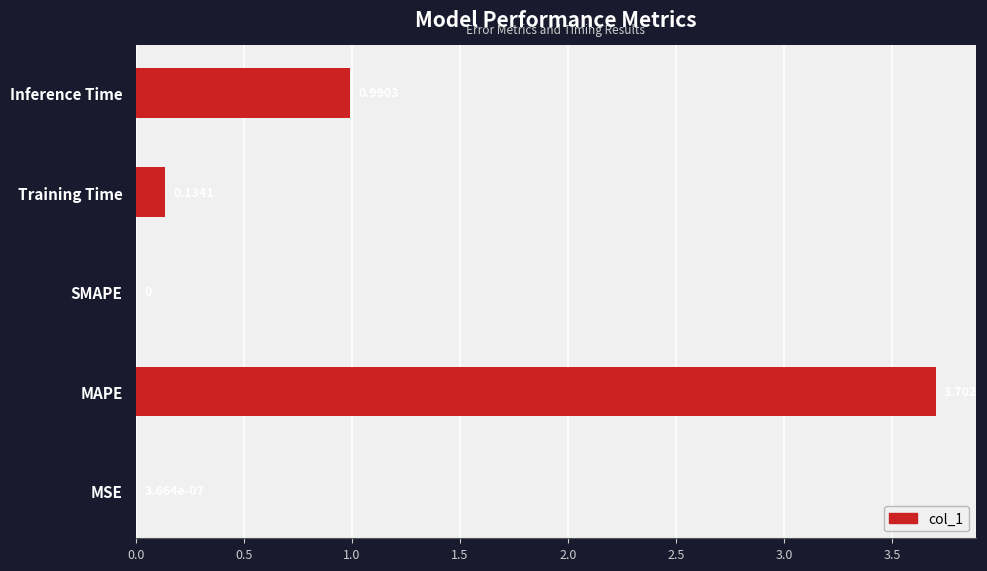

Which has a higher value, SMAPE or Training Time?

Training Time